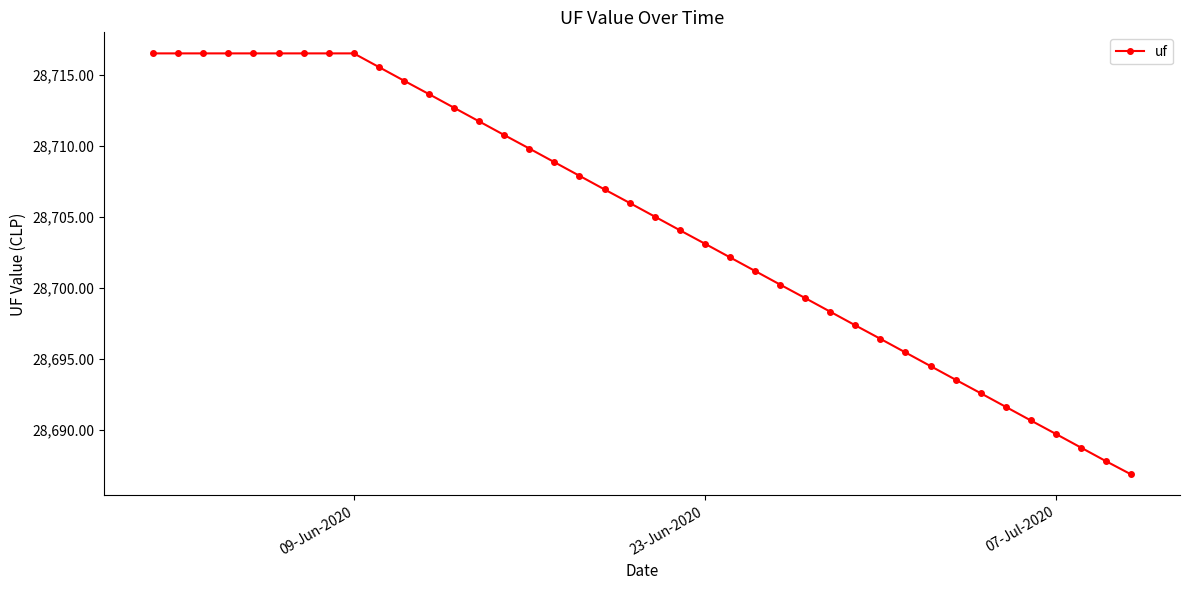

What is the greatest value displayed?

28716.5